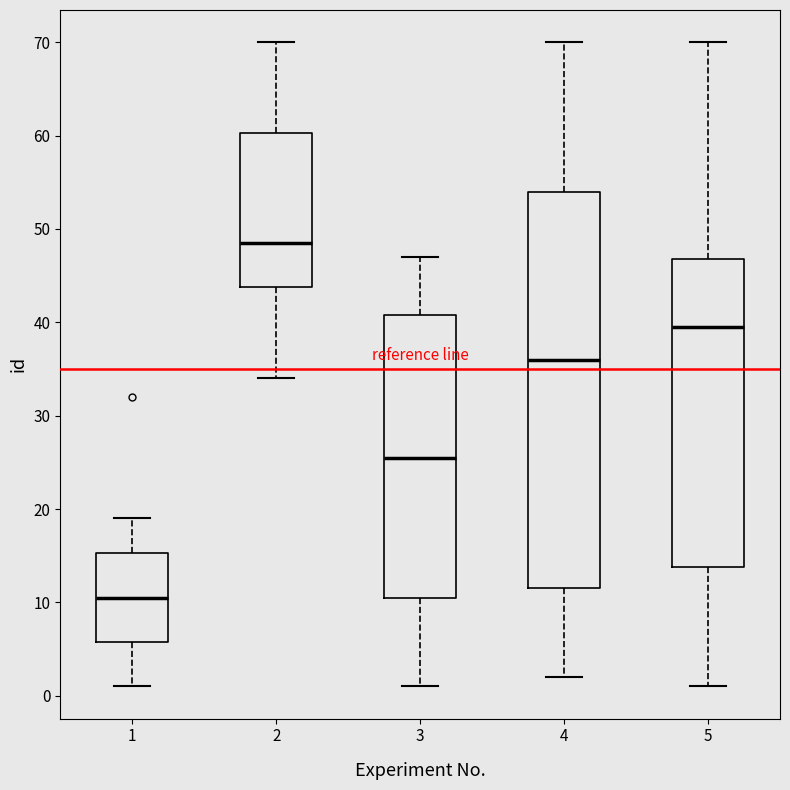

Reading left to right, transcribe this box plot: for each box, give where its median line is, the range the box spans, and where its two whiskers end, as read against the y-axis. The values are not printed on the chart, so give them approximately, as read against the axis.

1: median 11, box 6 to 15, whiskers 1 to 19
2: median 49, box 44 to 60, whiskers 34 to 70
3: median 26, box 11 to 41, whiskers 1 to 47
4: median 36, box 12 to 54, whiskers 2 to 70
5: median 40, box 14 to 47, whiskers 1 to 70